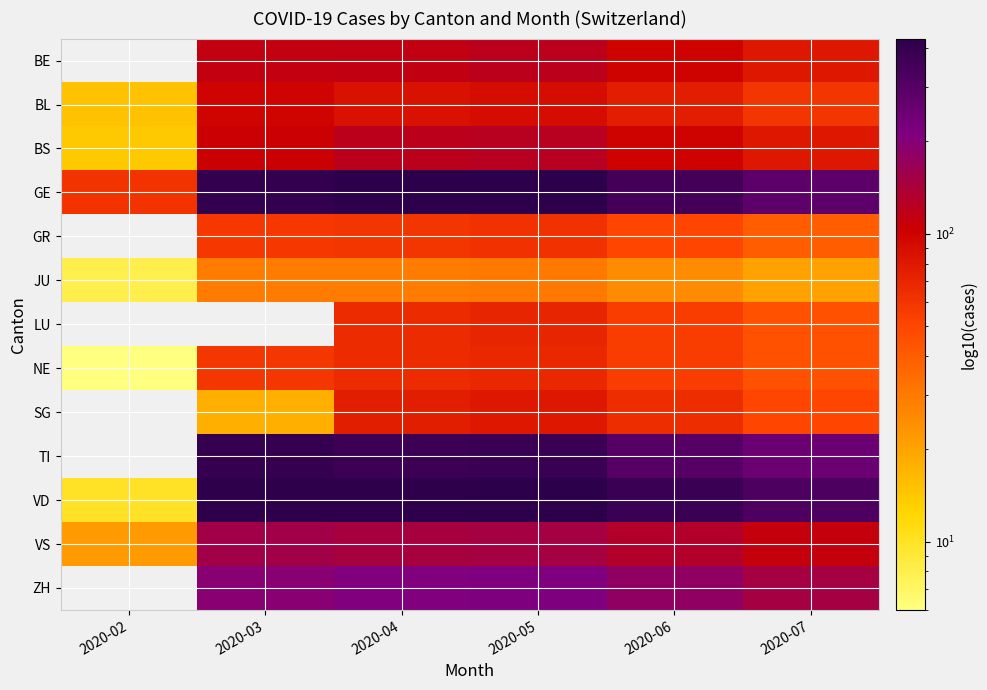

The GE series shows 645.2 at 2020-04. True or false?

False